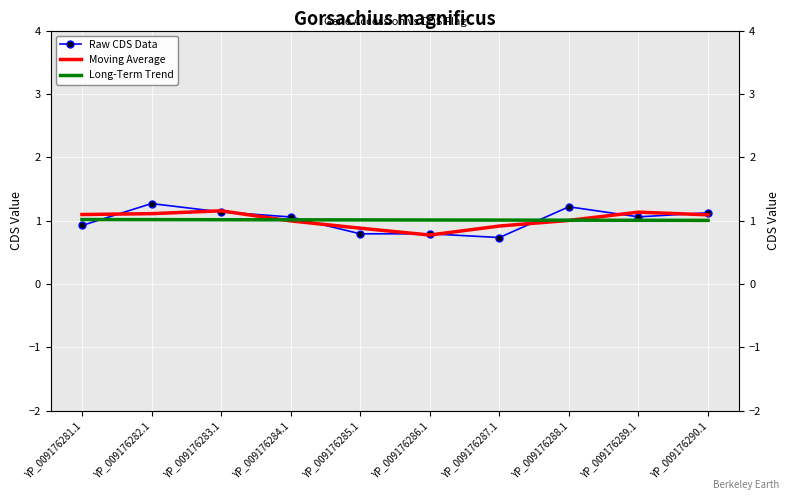

What is the average value of the Raw CDS Data series?

1.0